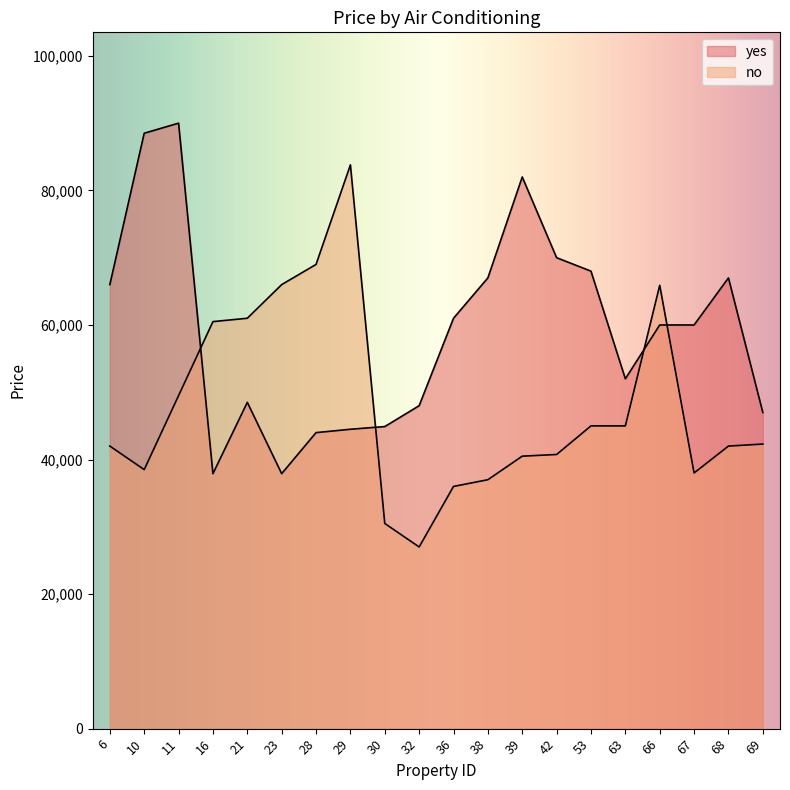

Which label corresponds to the largest value in the chart?

11